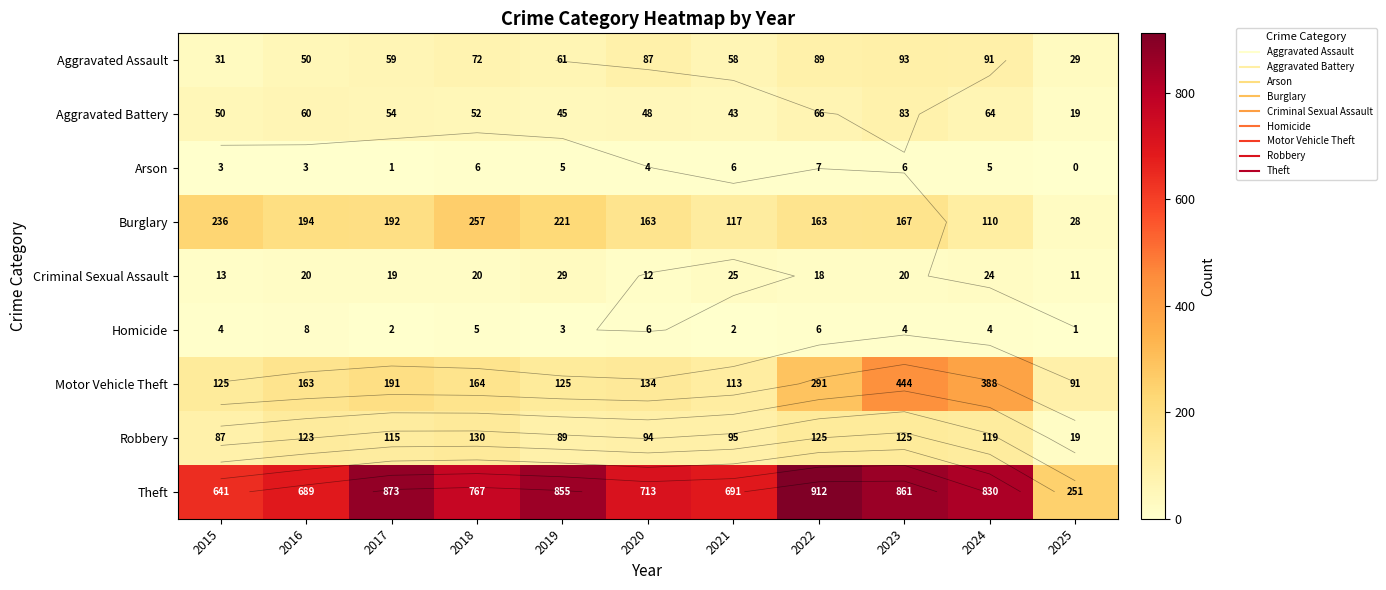

At which category does the chart reach its peak across all series?

2022